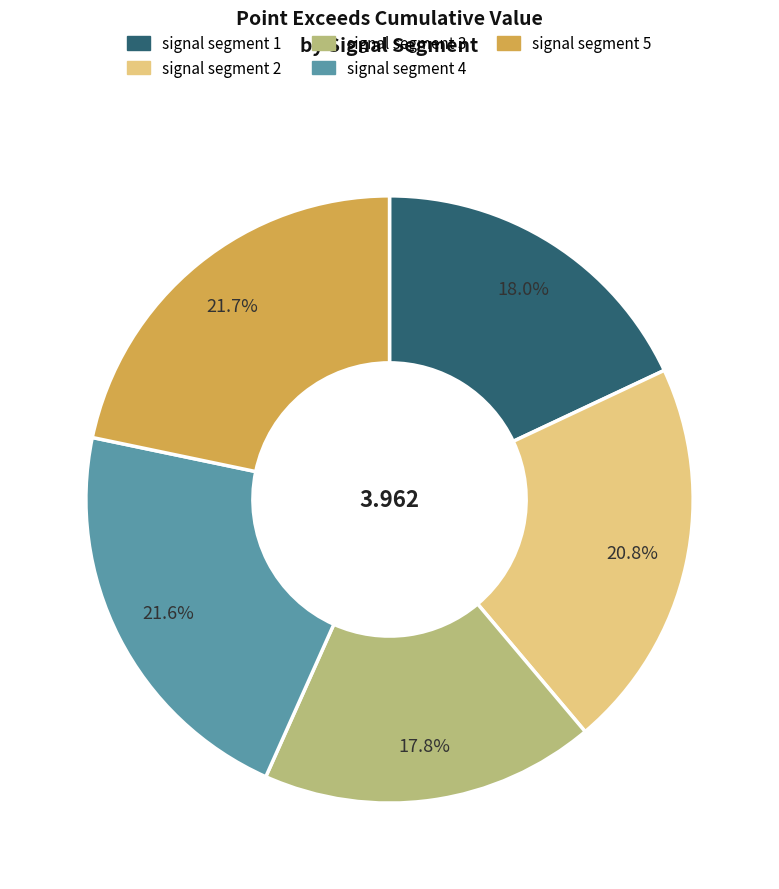

To the nearest percent, what is the combined percentage of signal segment 2 and signal segment 5?

43%